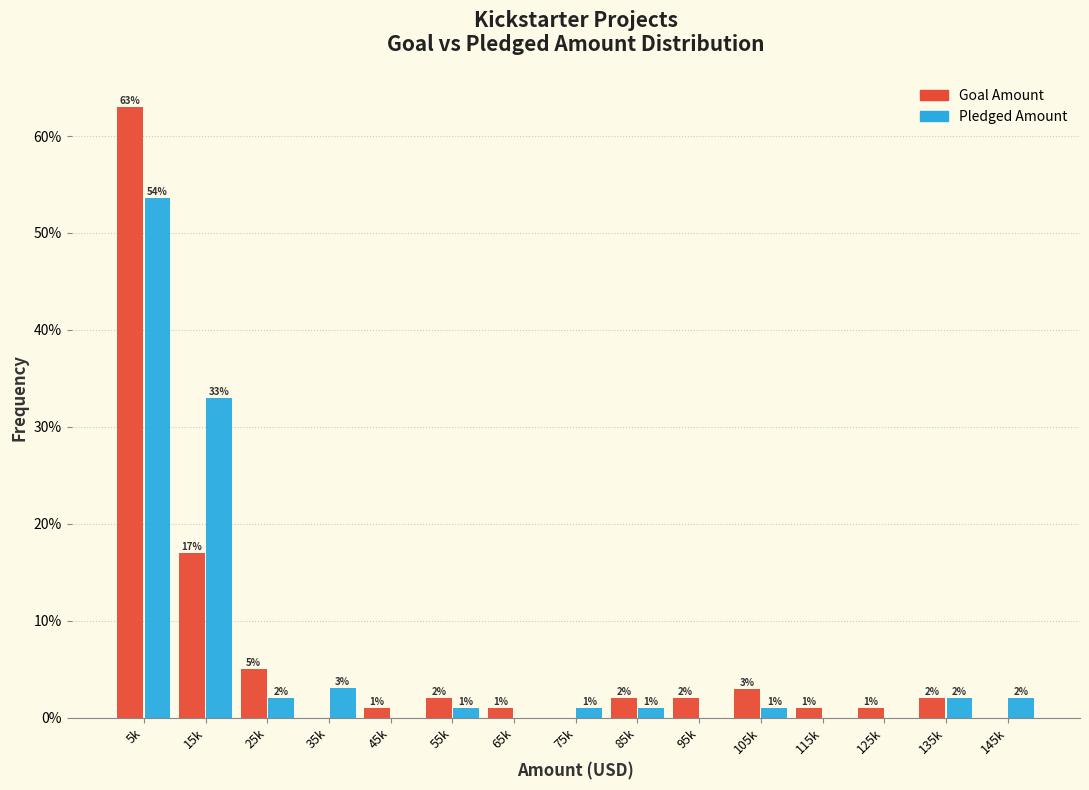

At which category is the sum across all series the highest?

5k